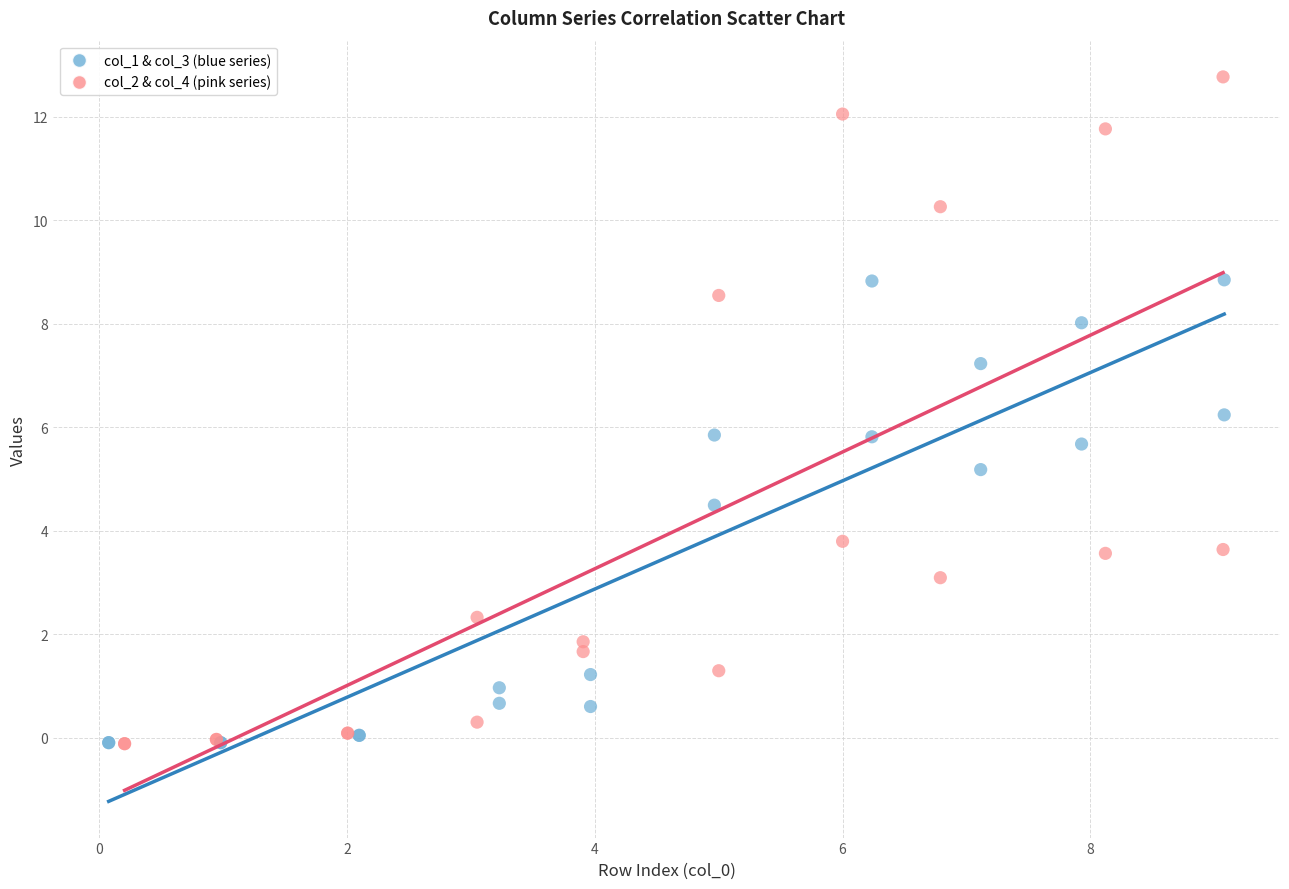

Which series reaches the maximum Y coordinate?

col_2 & col_4 (pink series)